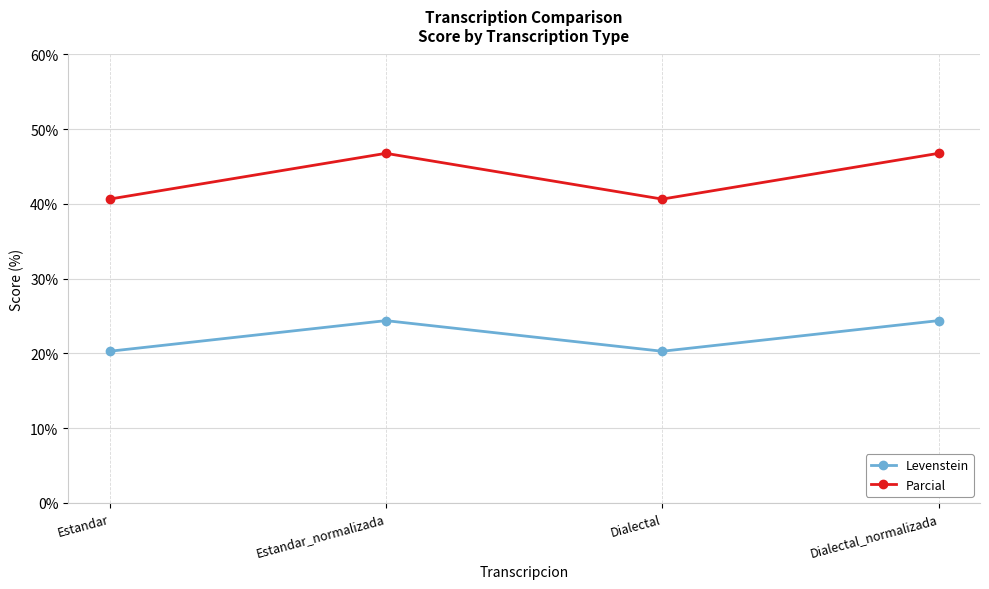

Read the Levenstein value at Estandar_normalizada.

24.4